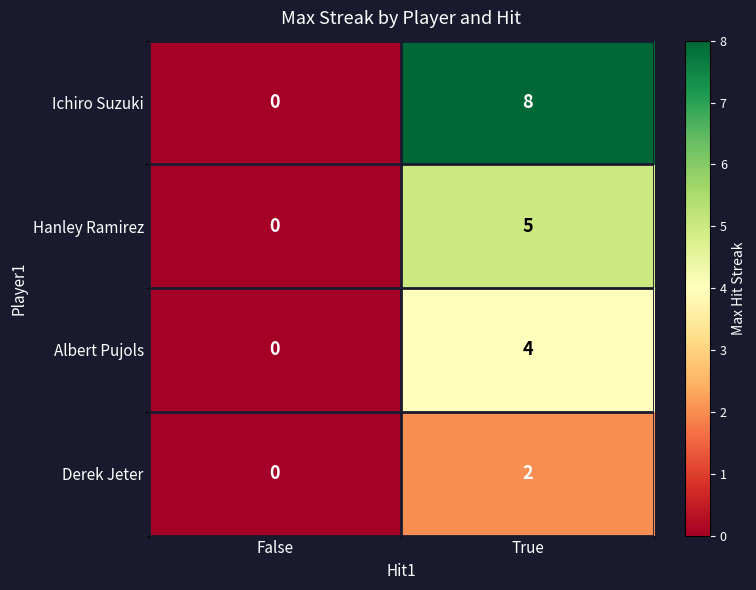

Reading right to left, transcribe all the data shown in this chart.

Ichiro Suzuki: True=8	False=0
Hanley Ramirez: True=5	False=0
Albert Pujols: True=4	False=0
Derek Jeter: True=2	False=0